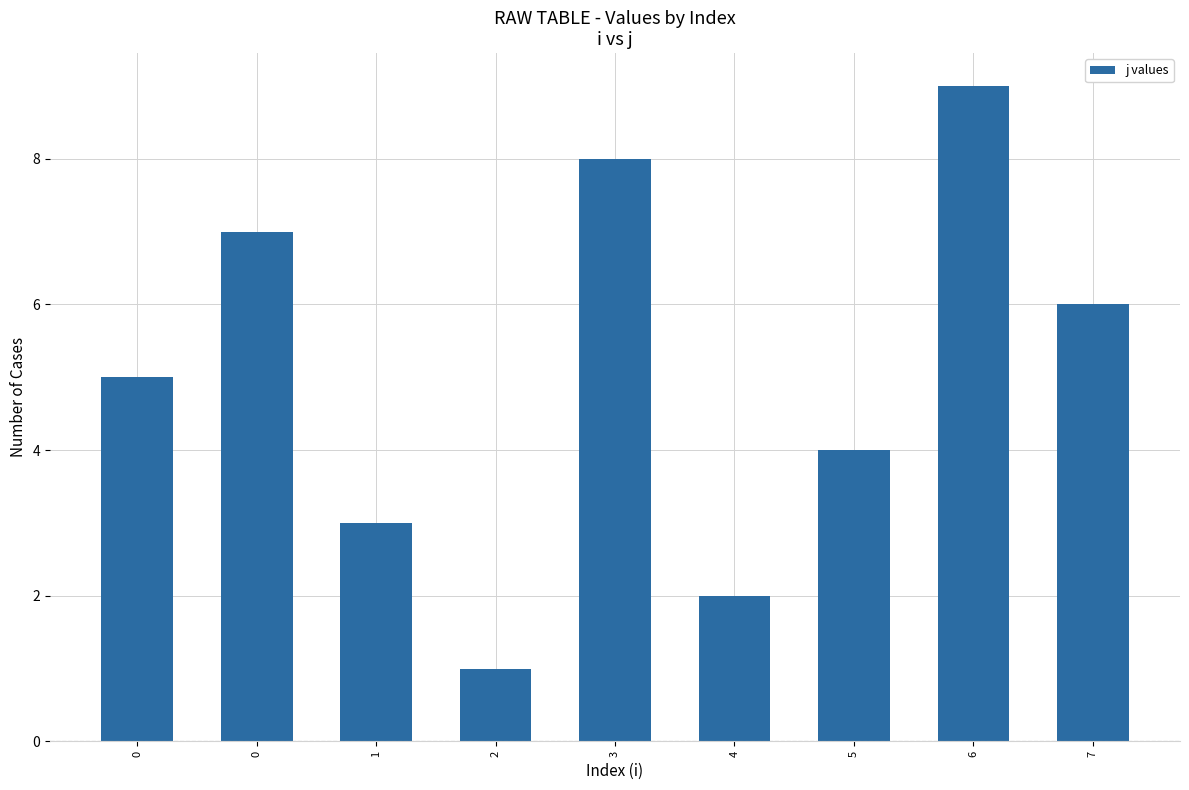

What is the sum of the values at 5 and 1?

7